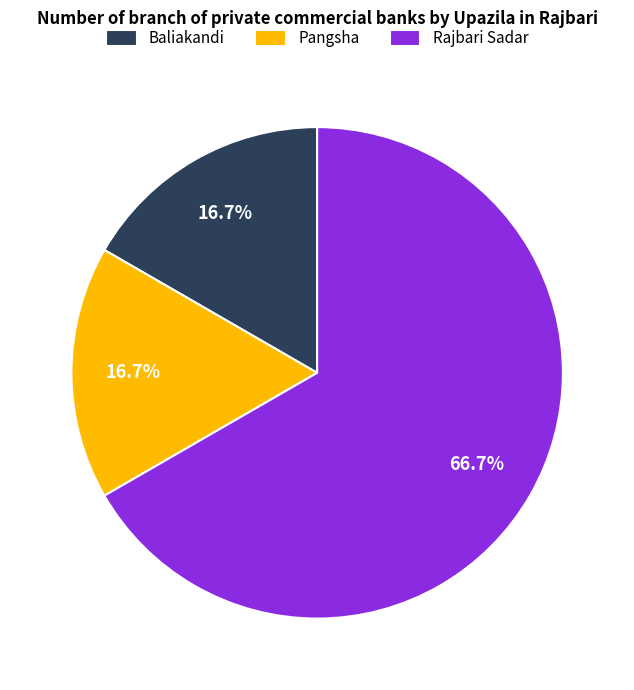

What is the ratio of the value at Rajbari Sadar to the value at Baliakandi?

4.0